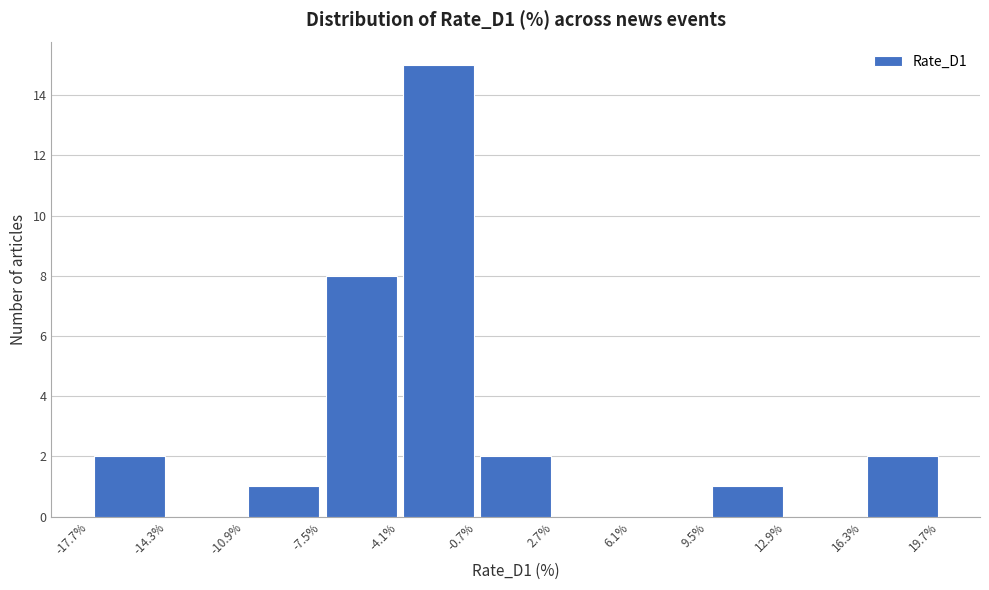

Which range on the x-axis has the tallest bar?

-4.0 to -0.5